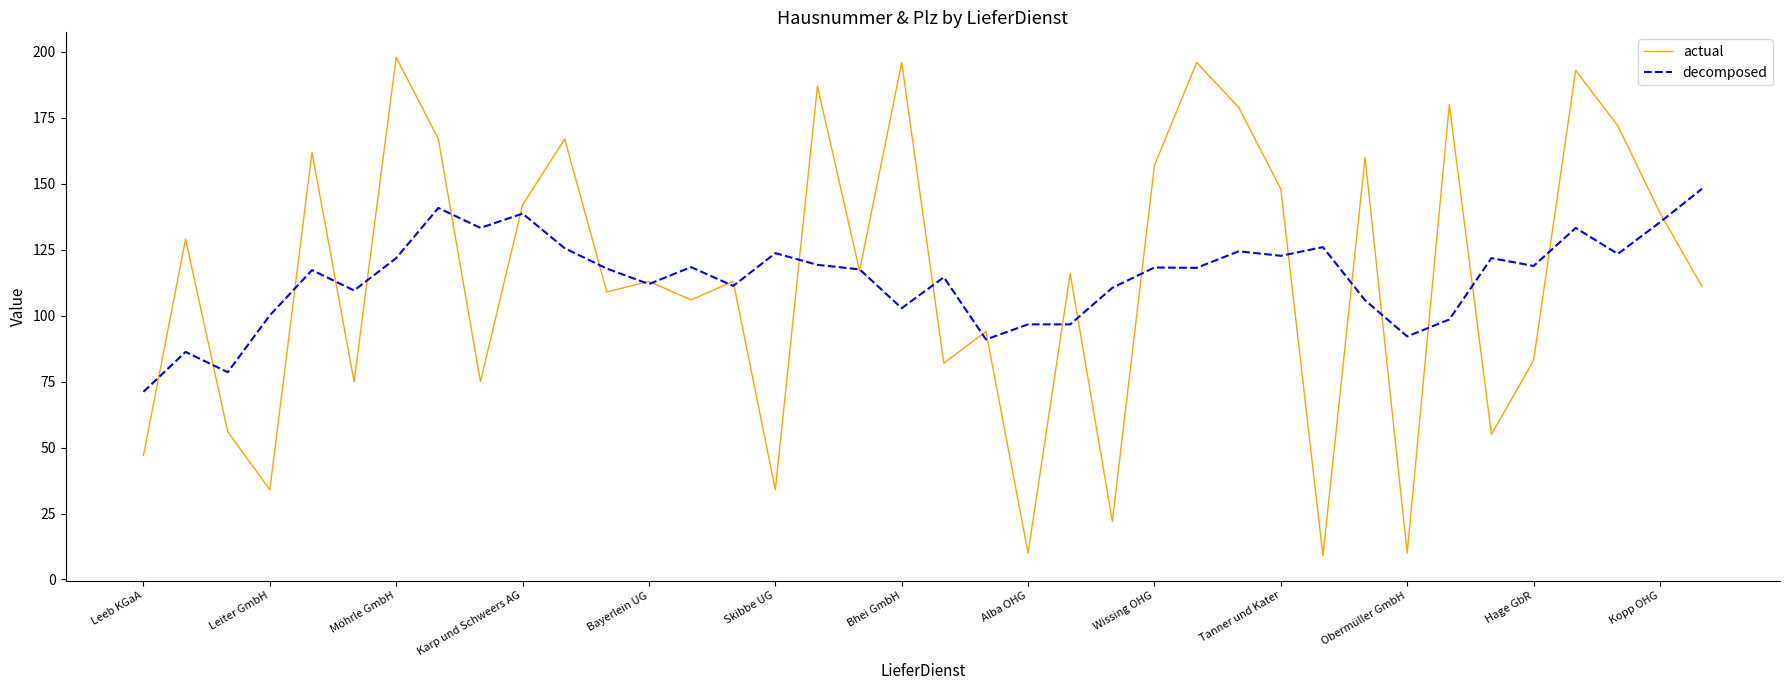

List the series in order of their peak value, lowest first.

decomposed, actual